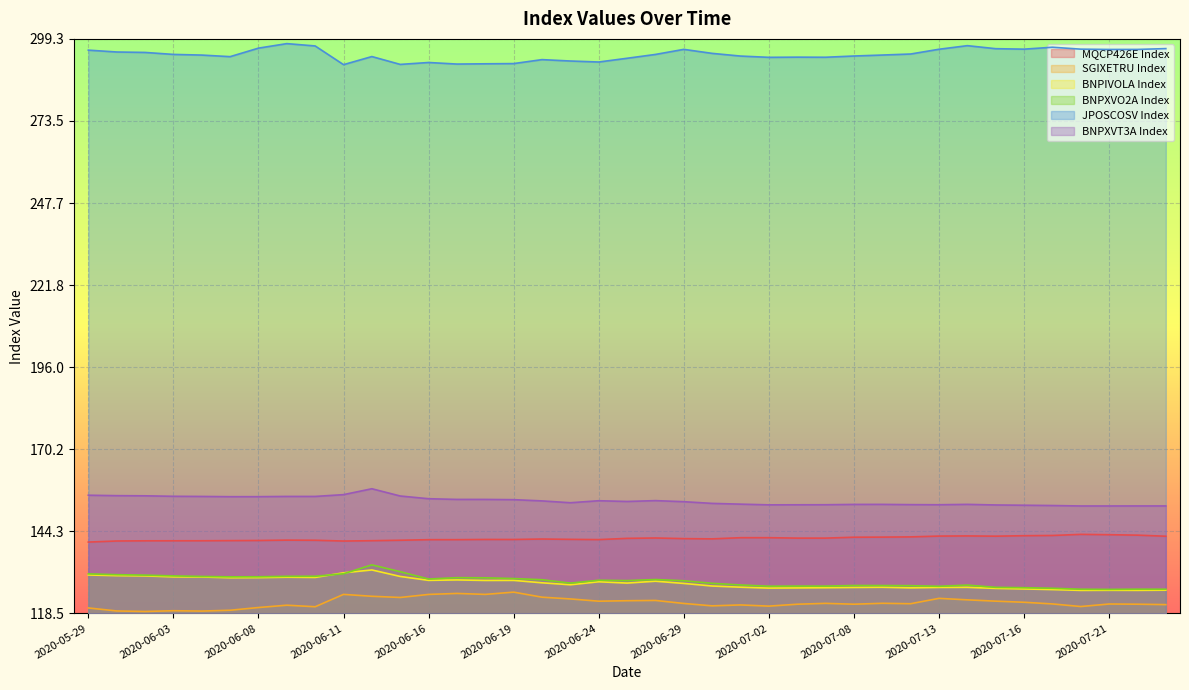

Where is the first local maximum for SGIXETRU Index?

2020-06-03